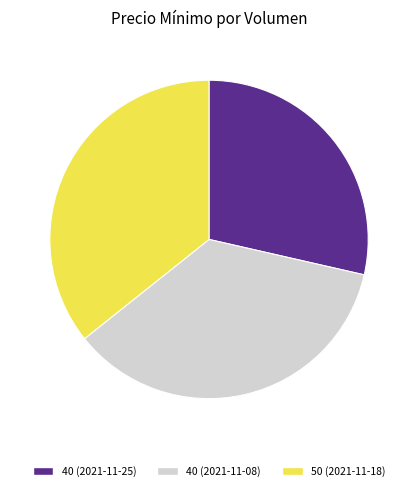

Approximately how many times larger is the value at 50 (2021-11-18) compared to 40 (2021-11-08)?

1.0